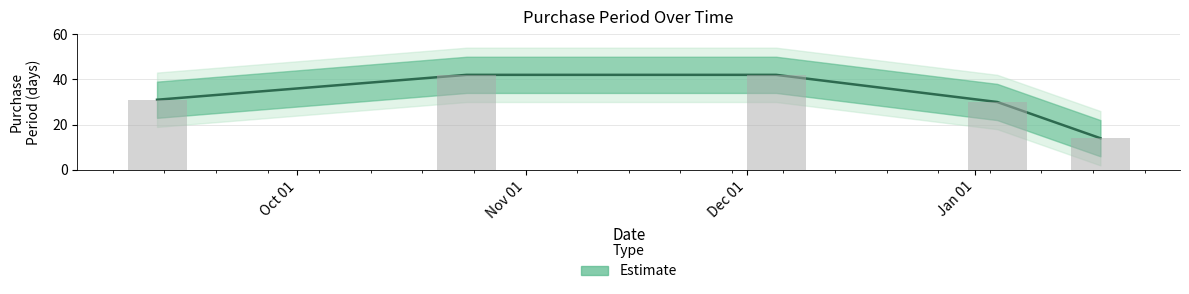

Which category has the highest value across all series?

2016-10-24